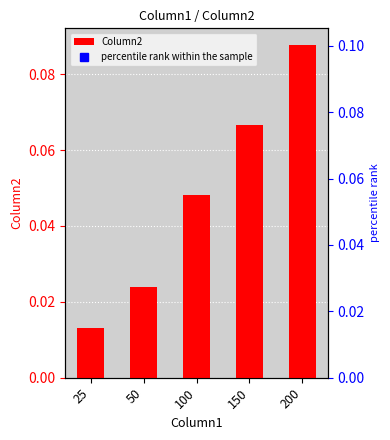

At which category does the chart reach its peak across all series?

200